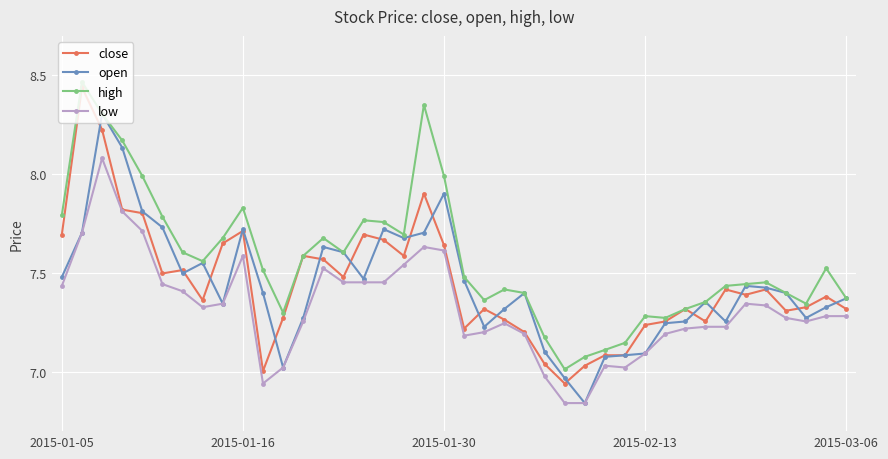

Which series has the largest range (max minus min)?

close